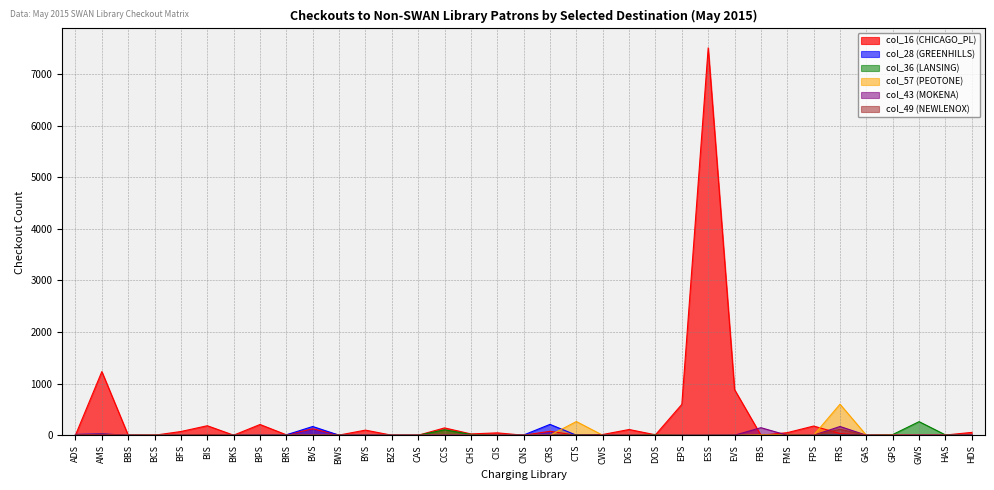

What is the value of the col_16 (CHICAGO_PL) point at the 12th from the left?

99